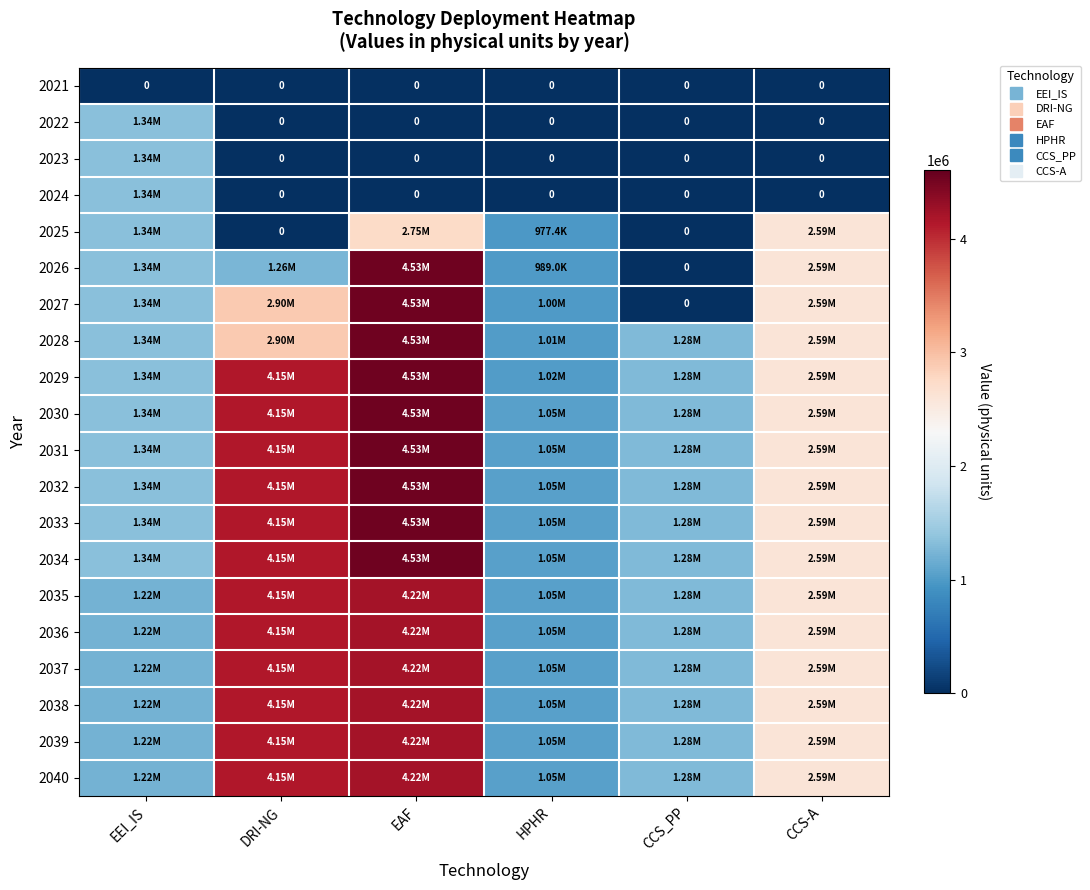

Is the value of 2032 at CCS_PP greater than the value of 2029 at CCS-A?

No